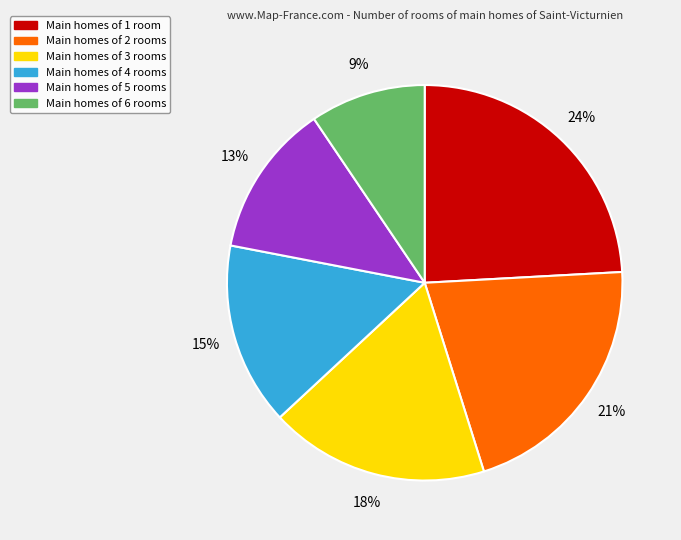

True or false: Main homes of 3 rooms accounts for 8% of the total.

False